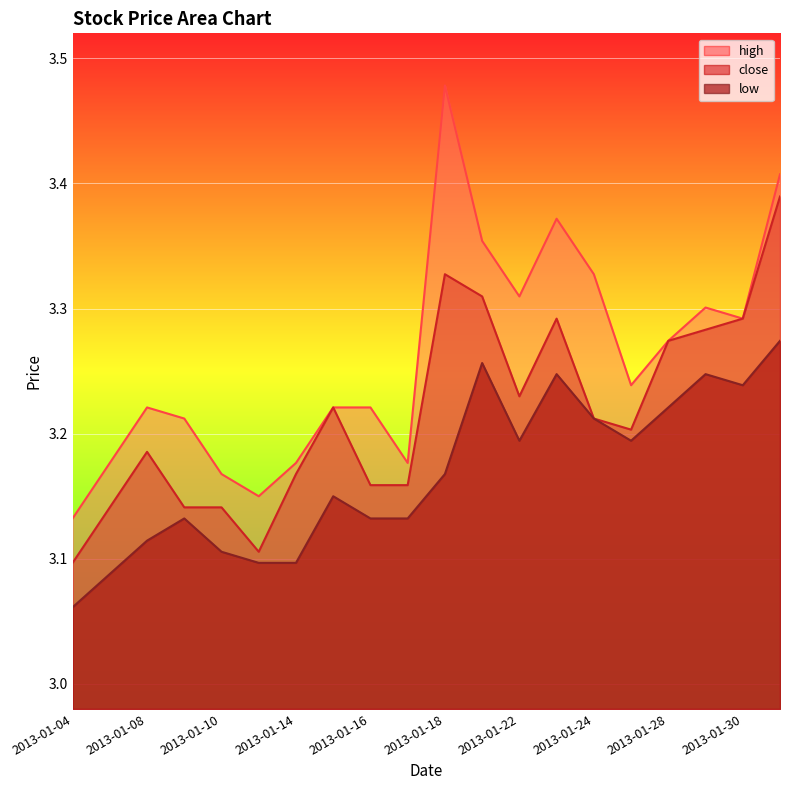

What is the value of the low point at the 17th from the left?

3.2